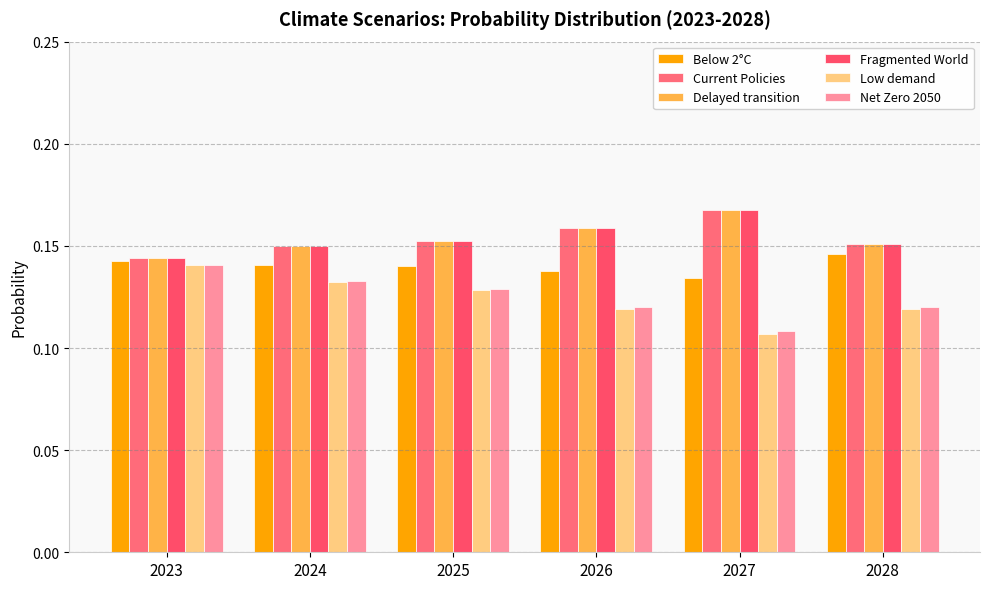

How many groups of bars are there?

6